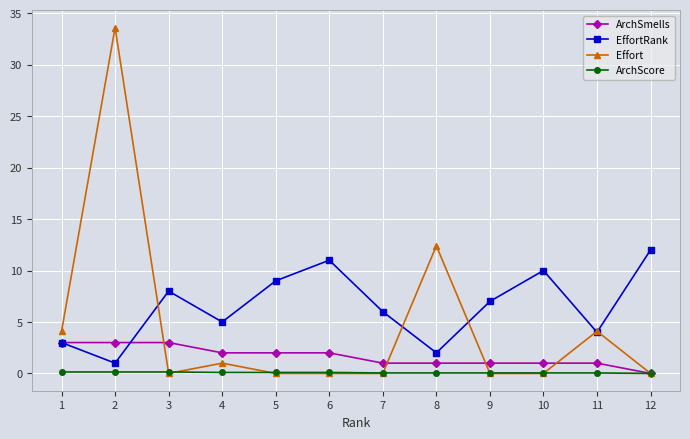

Which series has the largest range (max minus min)?

Effort